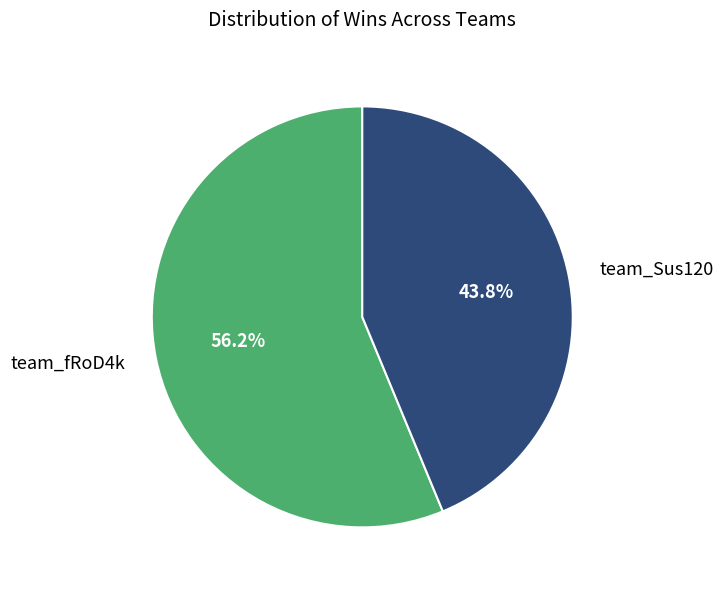

Between team_Sus120 and team_fRoD4k, which is larger?

team_fRoD4k